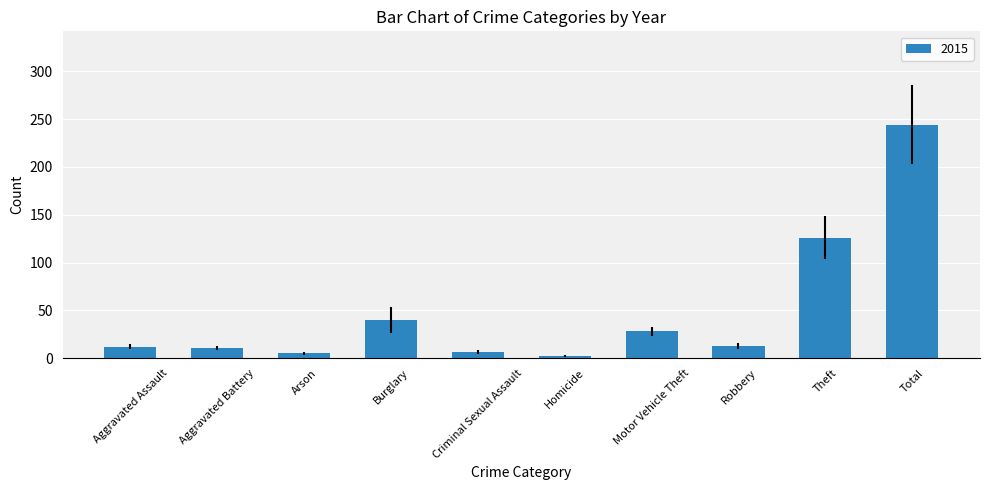

Which category has the highest value across all series?

Total